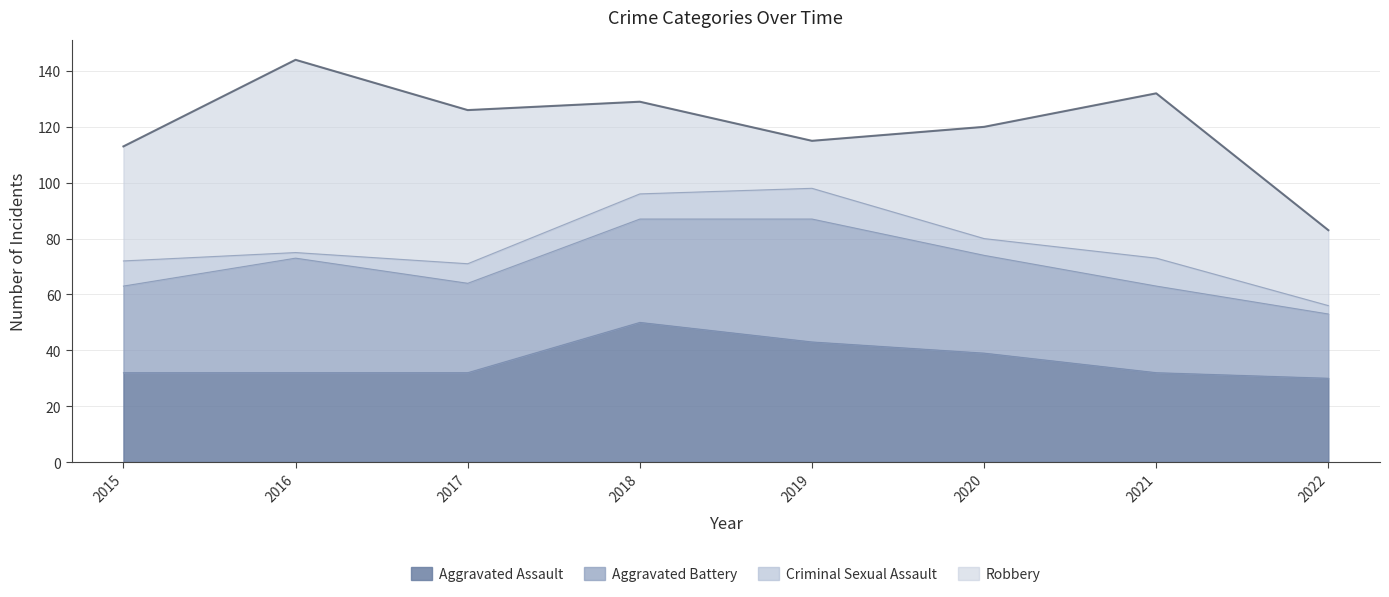

The Aggravated Battery series shows 41 at 2016. True or false?

True